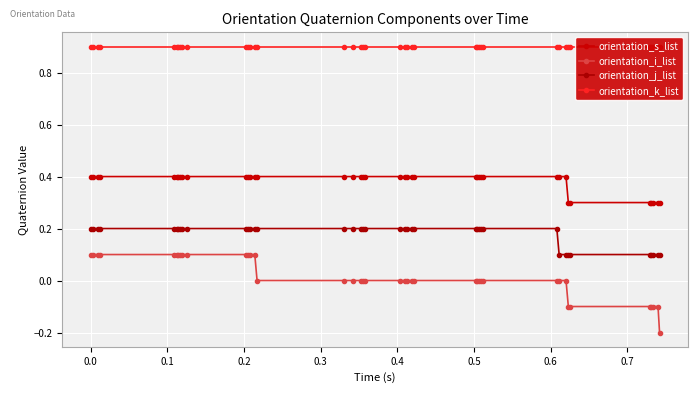

Is this an area chart (filled region under the line)?

No